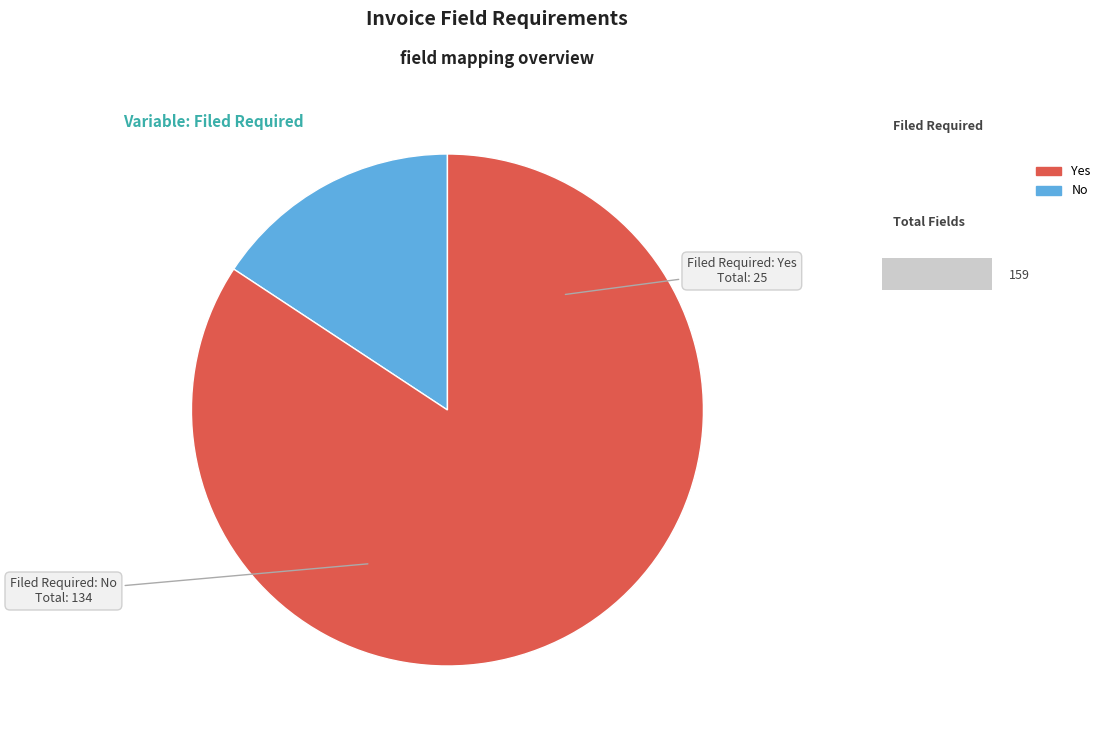

Do No and Yes together represent more than half of the pie?

Yes